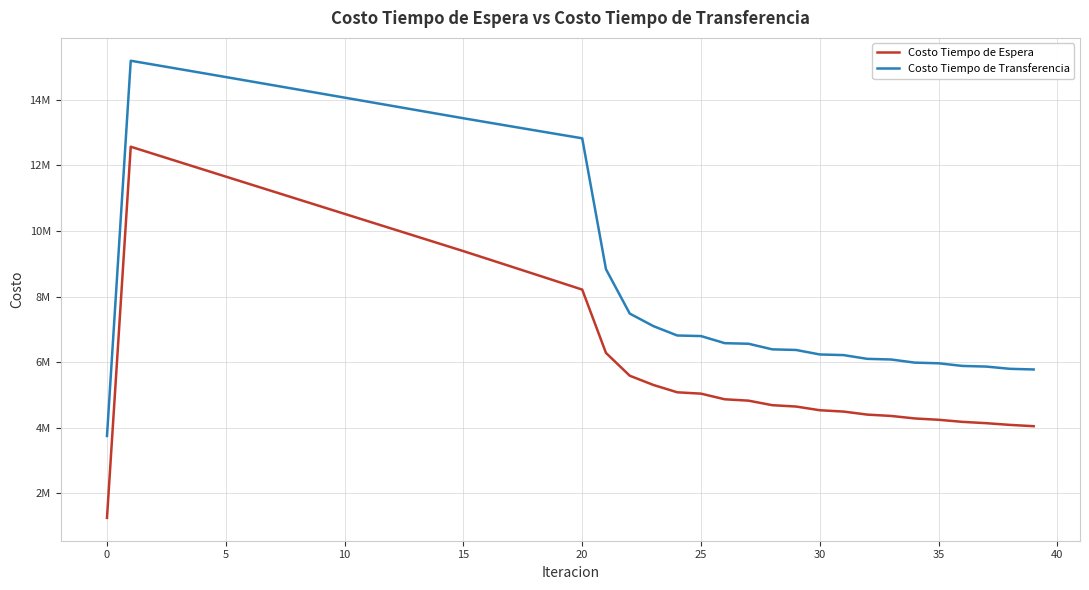

True or false: Costo Tiempo de Espera and Costo Tiempo de Transferencia intersect in this chart.

False